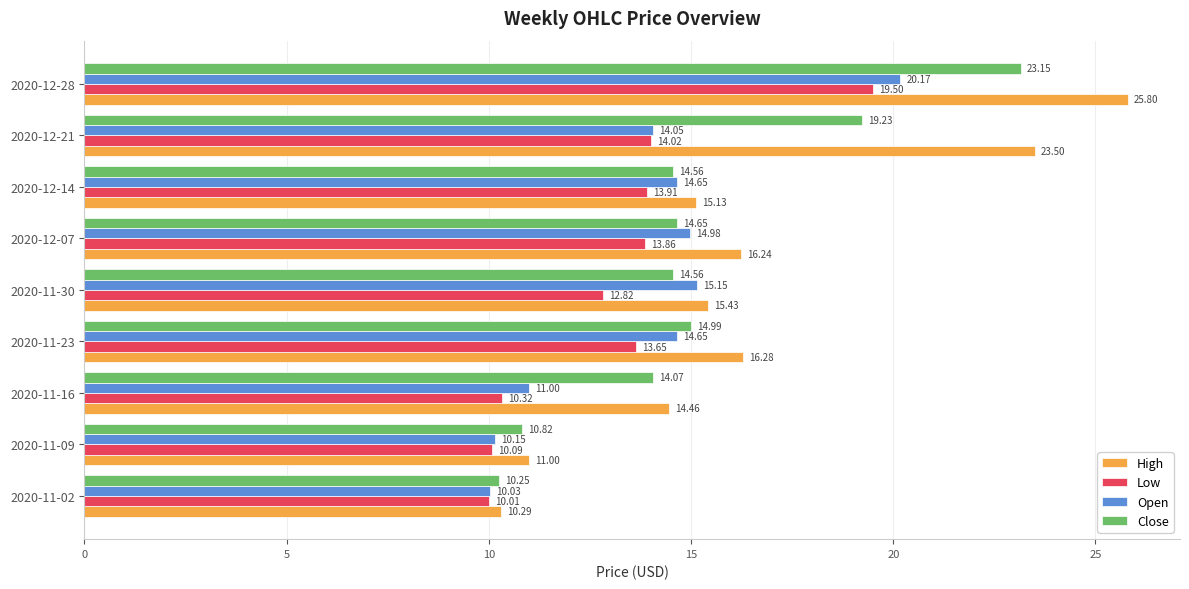

What is the difference between the second highest and minimum values in the Open series?

5.1